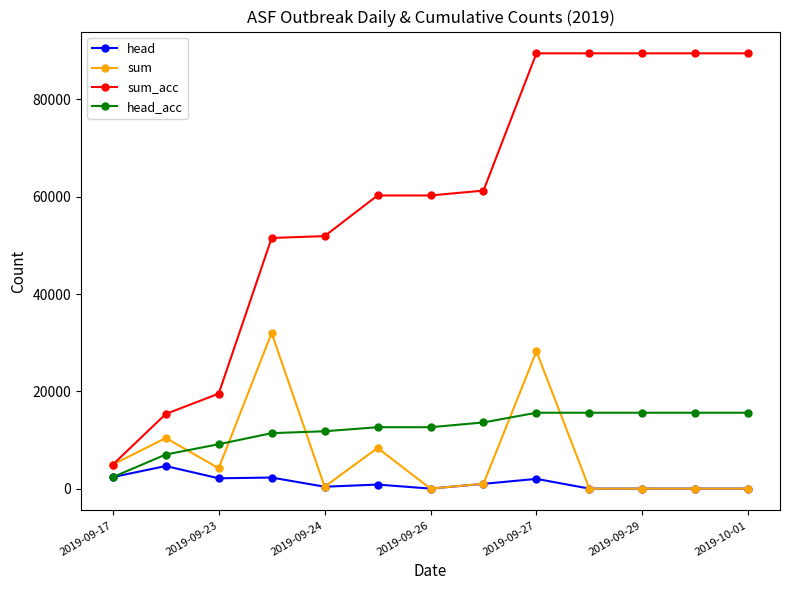

Which series has the widest spread of values?

sum_acc